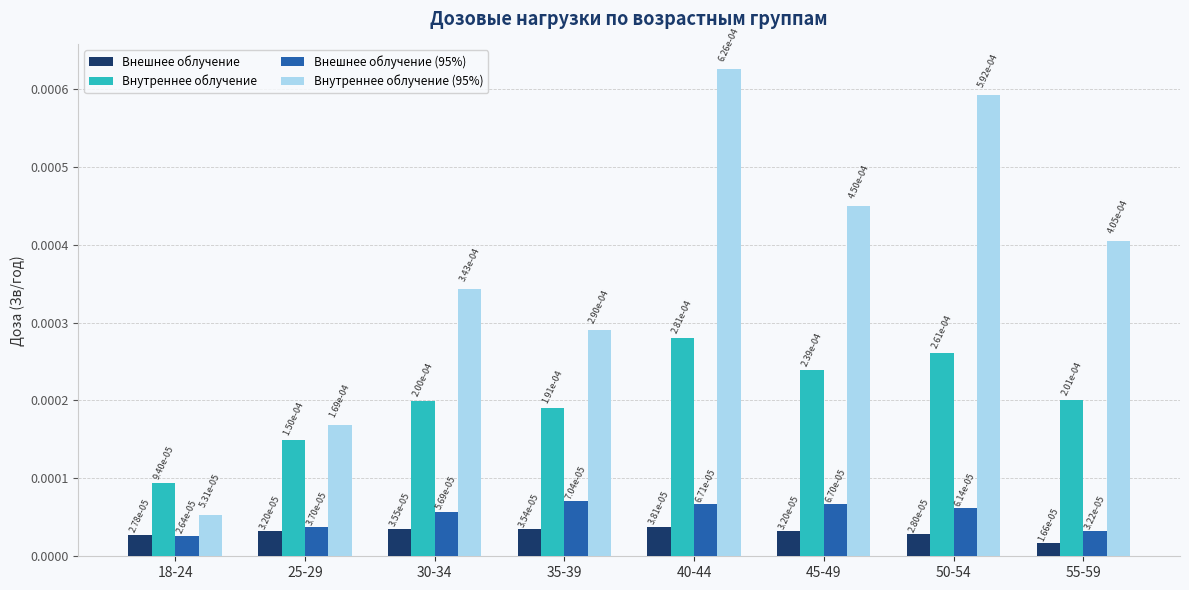

How many bars are there in total?

32